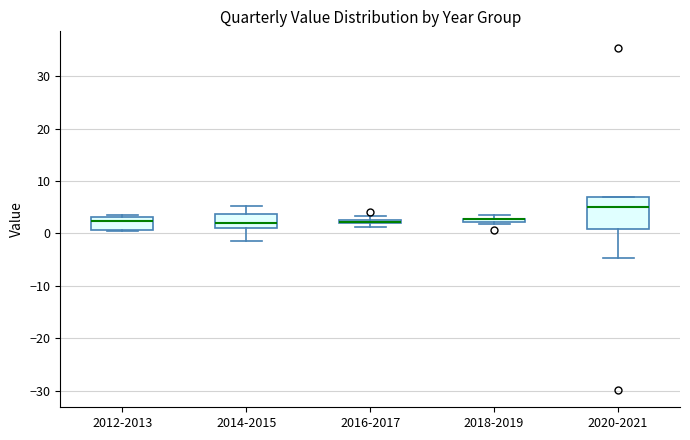

Comparing the boxes themselves (not the whiskers), which one is the tallest?

2020-2021